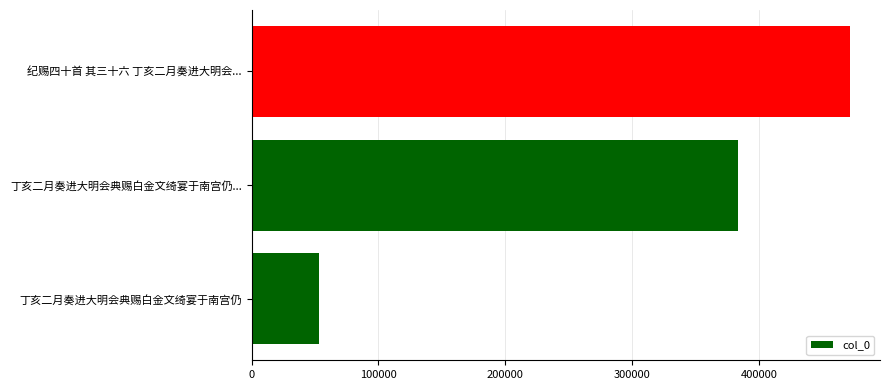

Rank the categories by value from highest to lowest.

纪赐四十首 其三十六 丁亥二月奏进大明会..., 丁亥二月奏进大明会典赐白金文绮宴于南宫仍..., 丁亥二月奏进大明会典赐白金文绮宴于南宫仍